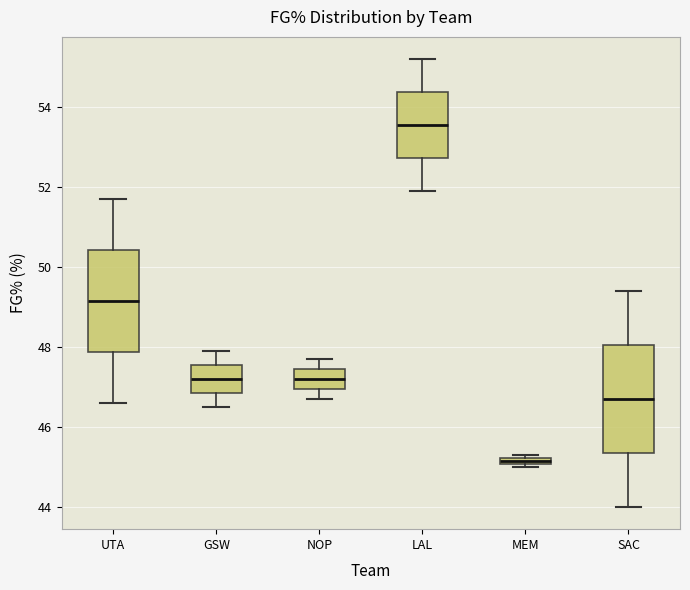

Which box's median line is the lowest?

MEM